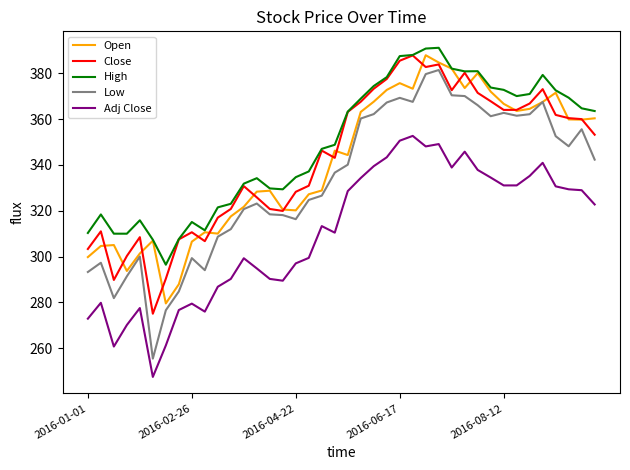

What is the highest value of the Close series?

387.7